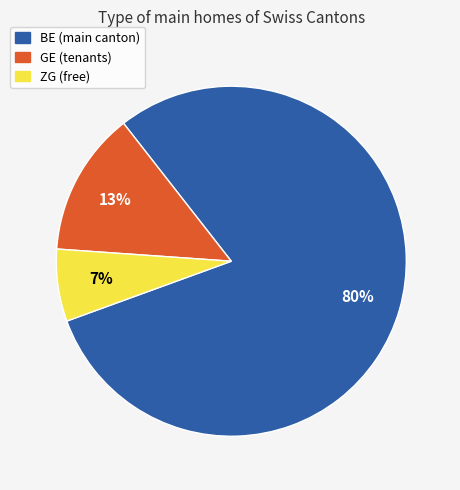

Which has a higher value, ZG or GE?

GE